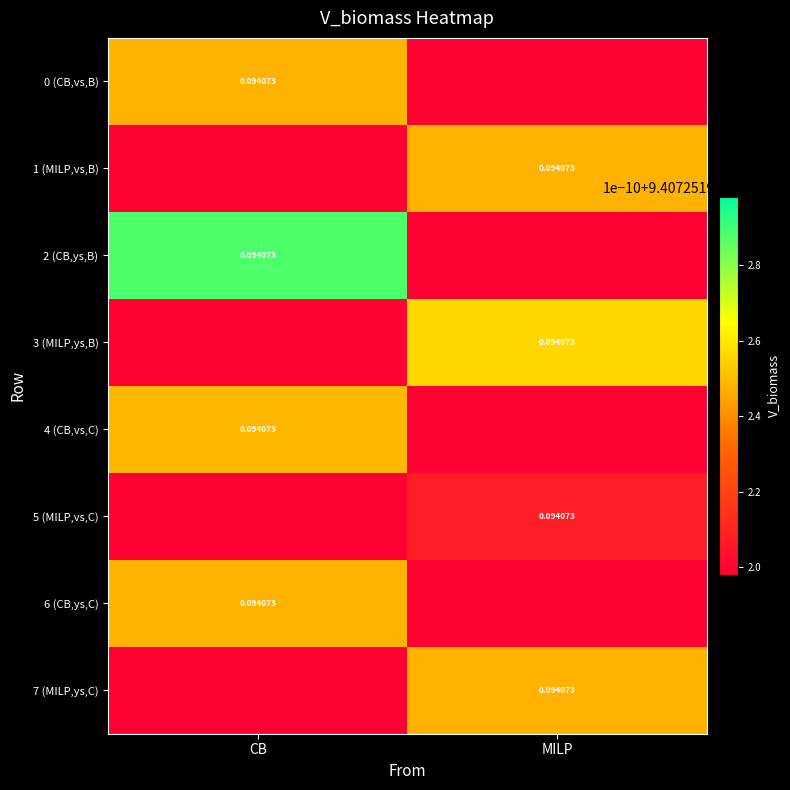

The 4 (CB,vs,C) series shows 0.2 at CB. True or false?

False